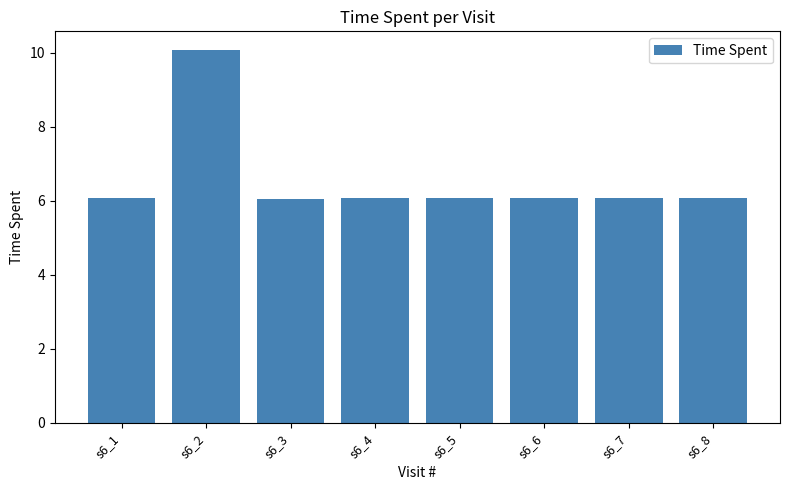

True or false: the data shows 2.2 at s6_7.

False